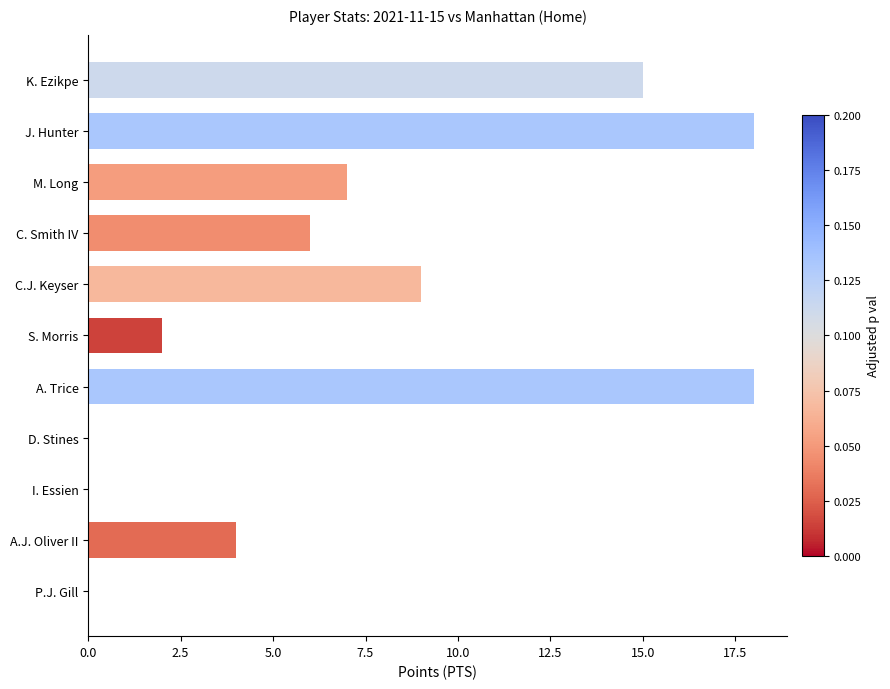

Reading top to bottom, transcribe all the data shown in this chart.

K. Ezikpe=15	J. Hunter=18	M. Long=7	C. Smith IV=6	C.J. Keyser=9	S. Morris=2	A. Trice=18	D. Stines=0	I. Essien=0	A.J. Oliver II=4	P.J. Gill=0